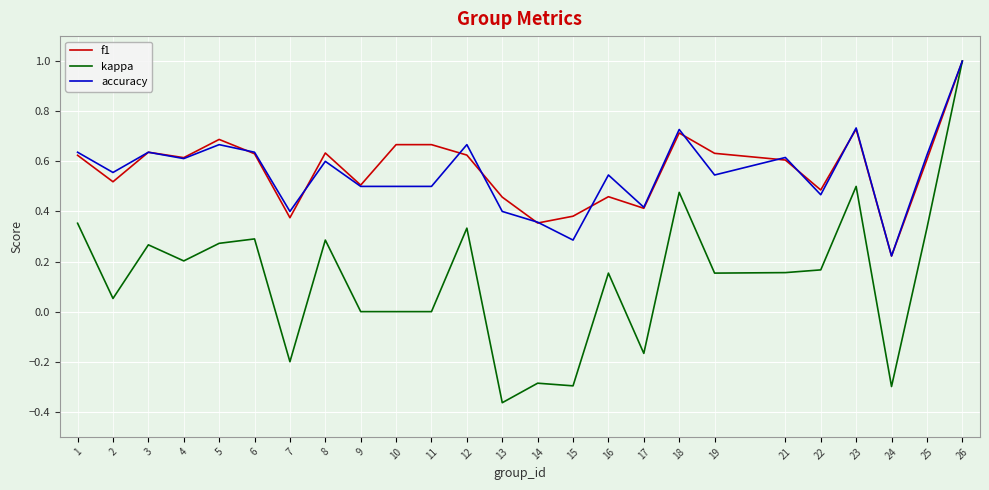

At how many categories does at least one series exceed 0?

25